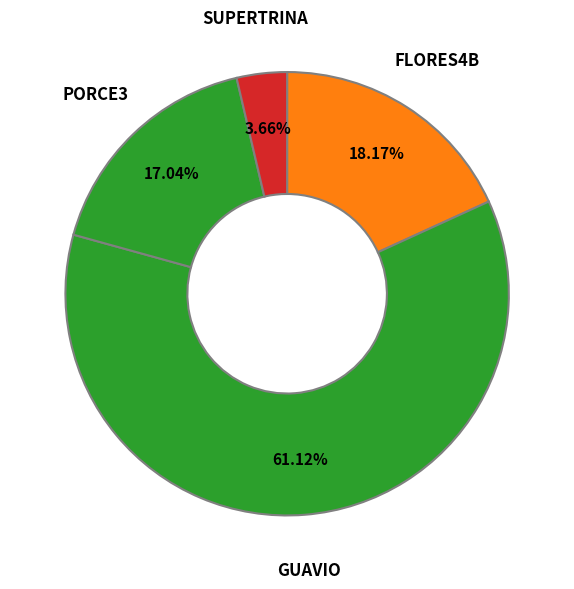

What portion of the pie excludes SUPERTRINA?

96.3%